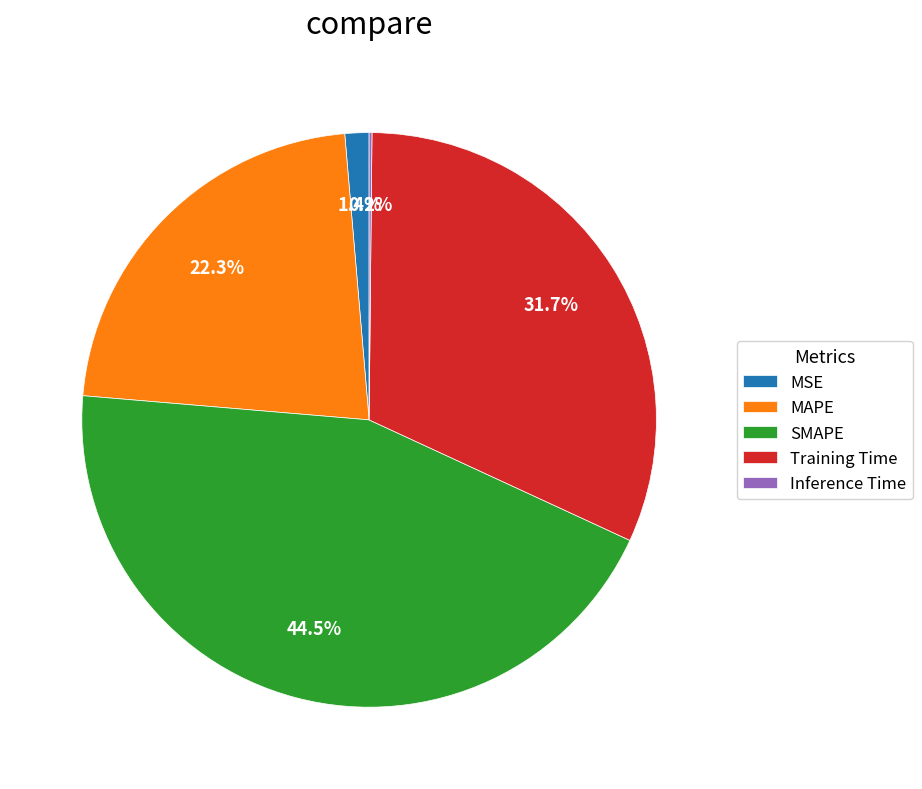

Which slice is the largest?

SMAPE